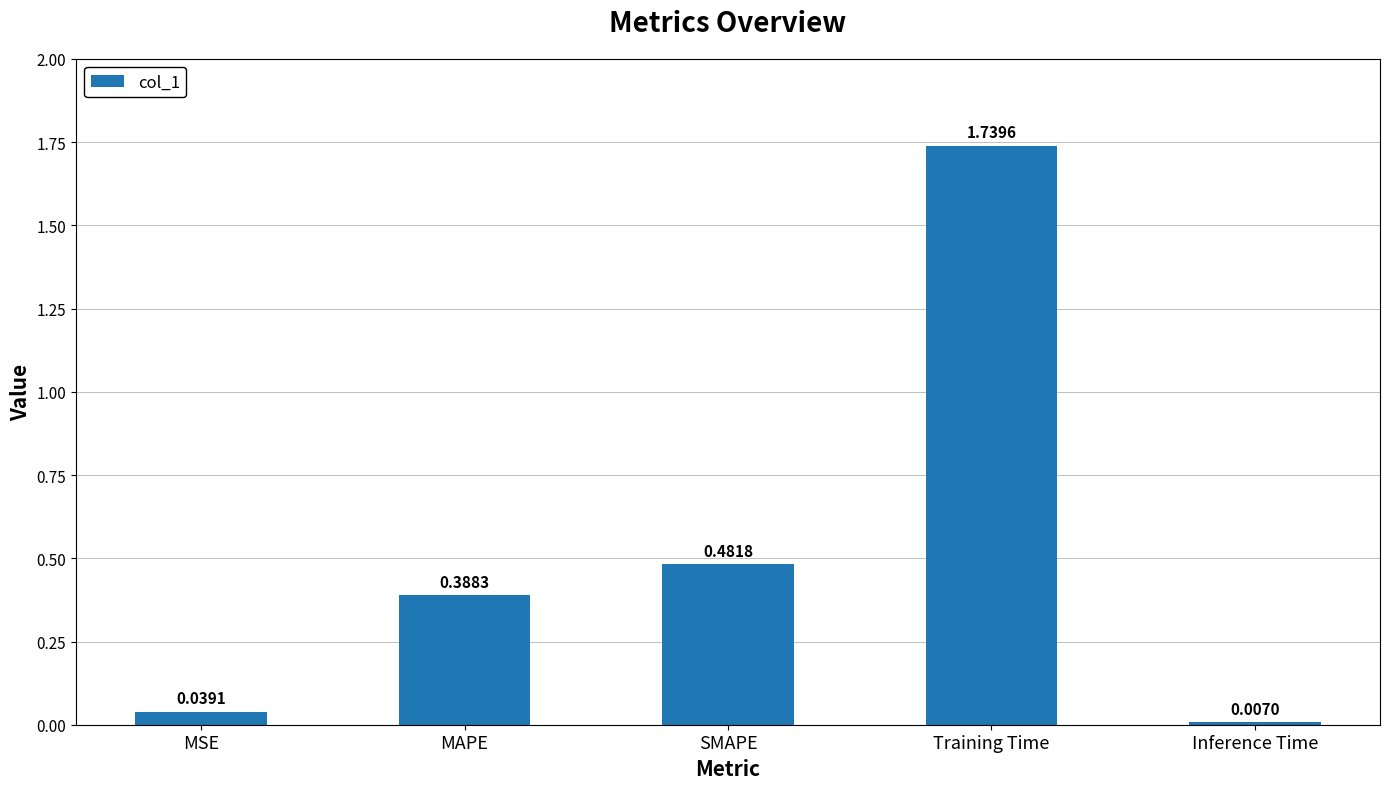

List the labels in order of value, largest first.

Training Time, SMAPE, MAPE, MSE, Inference Time